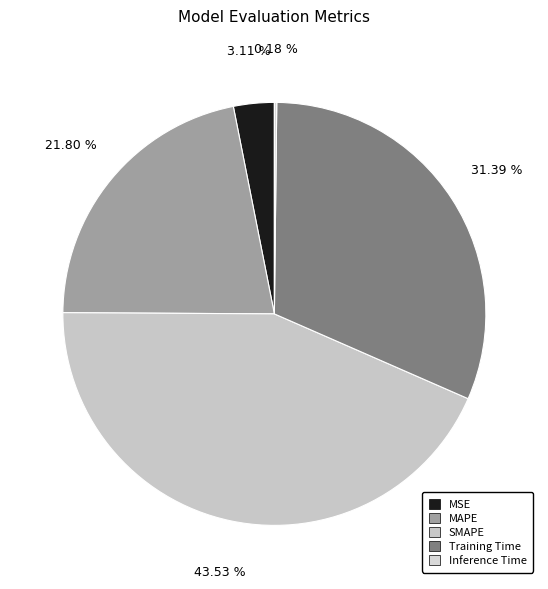

Count the number of slices in the pie.

5